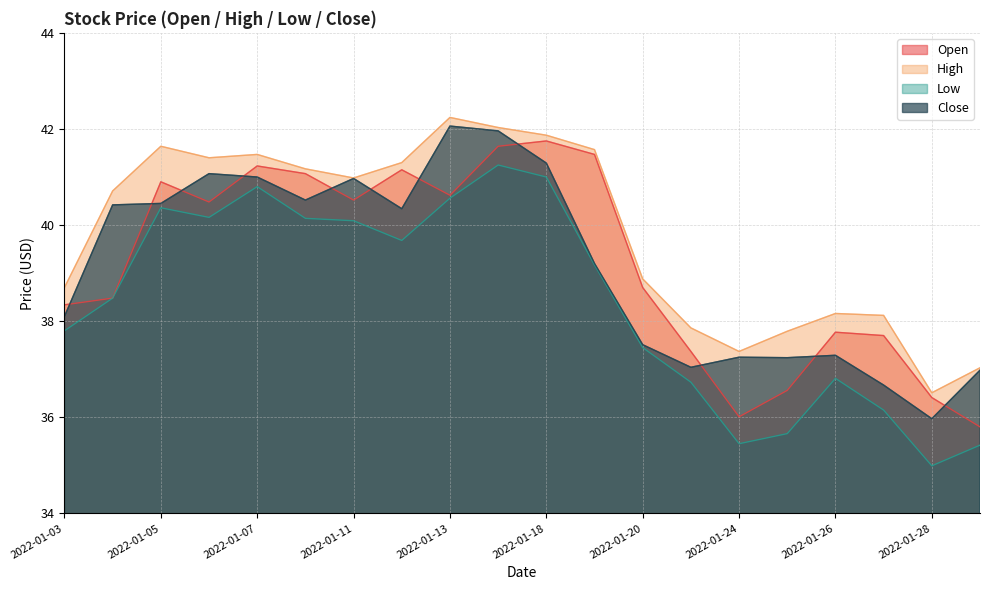

What is the total value across all series at 2022-01-20?

152.5